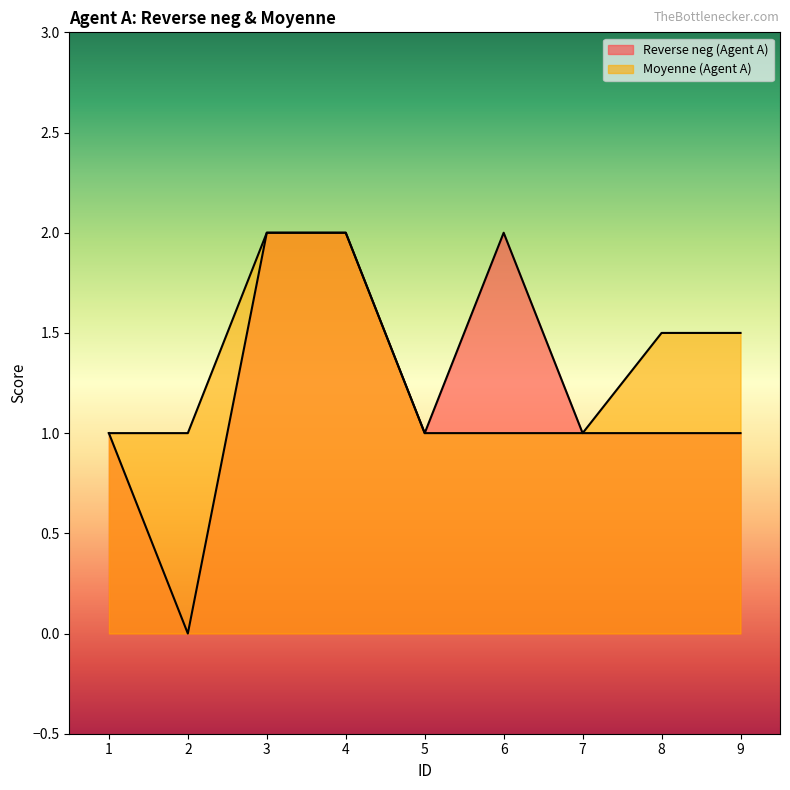

Rank the series by their maximum value, from highest to lowest.

Reverse neg (Agent A), Moyenne (Agent A)